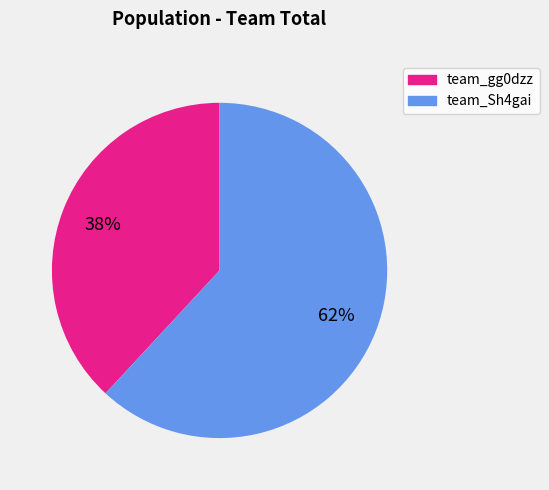

Rank the categories by value from highest to lowest.

team_Sh4gai, team_gg0dzz